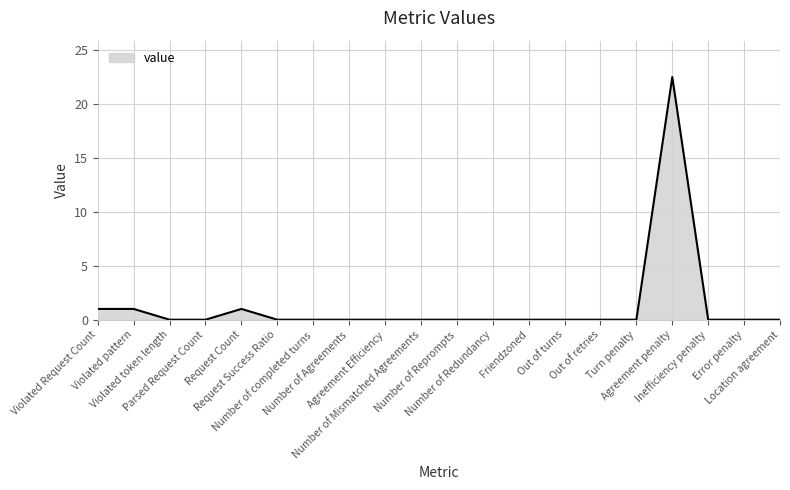

What is the greatest value displayed?

22.5